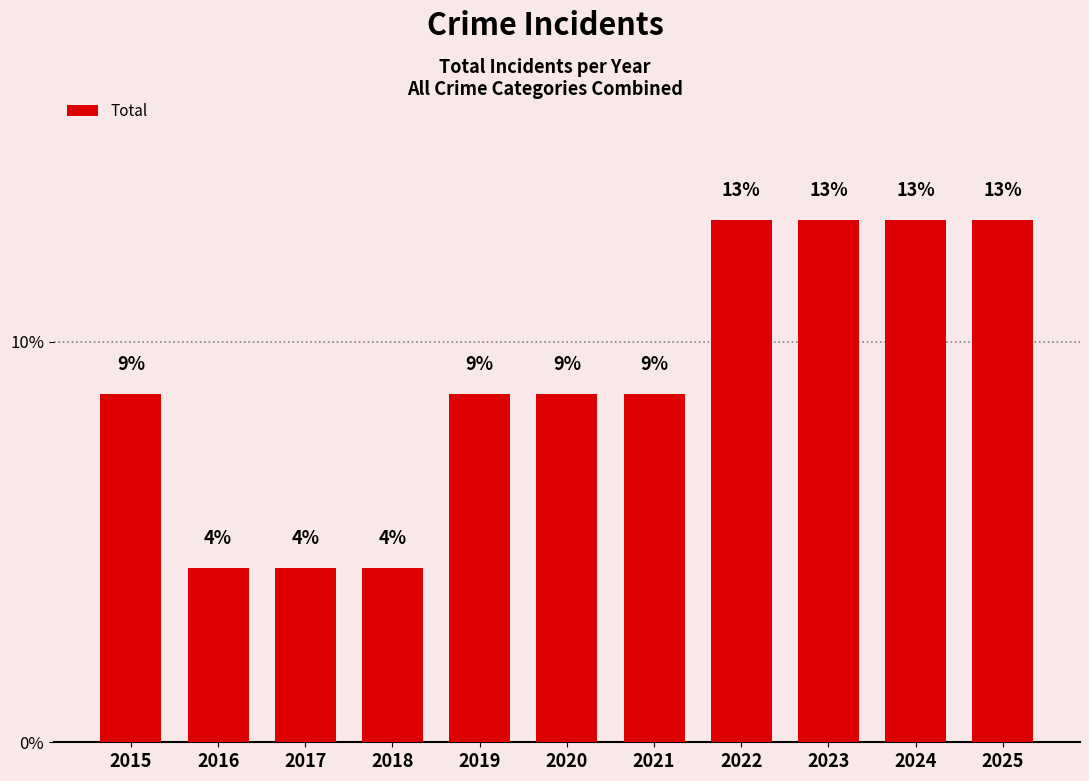

What is the difference between the maximum and minimum values?

8.7